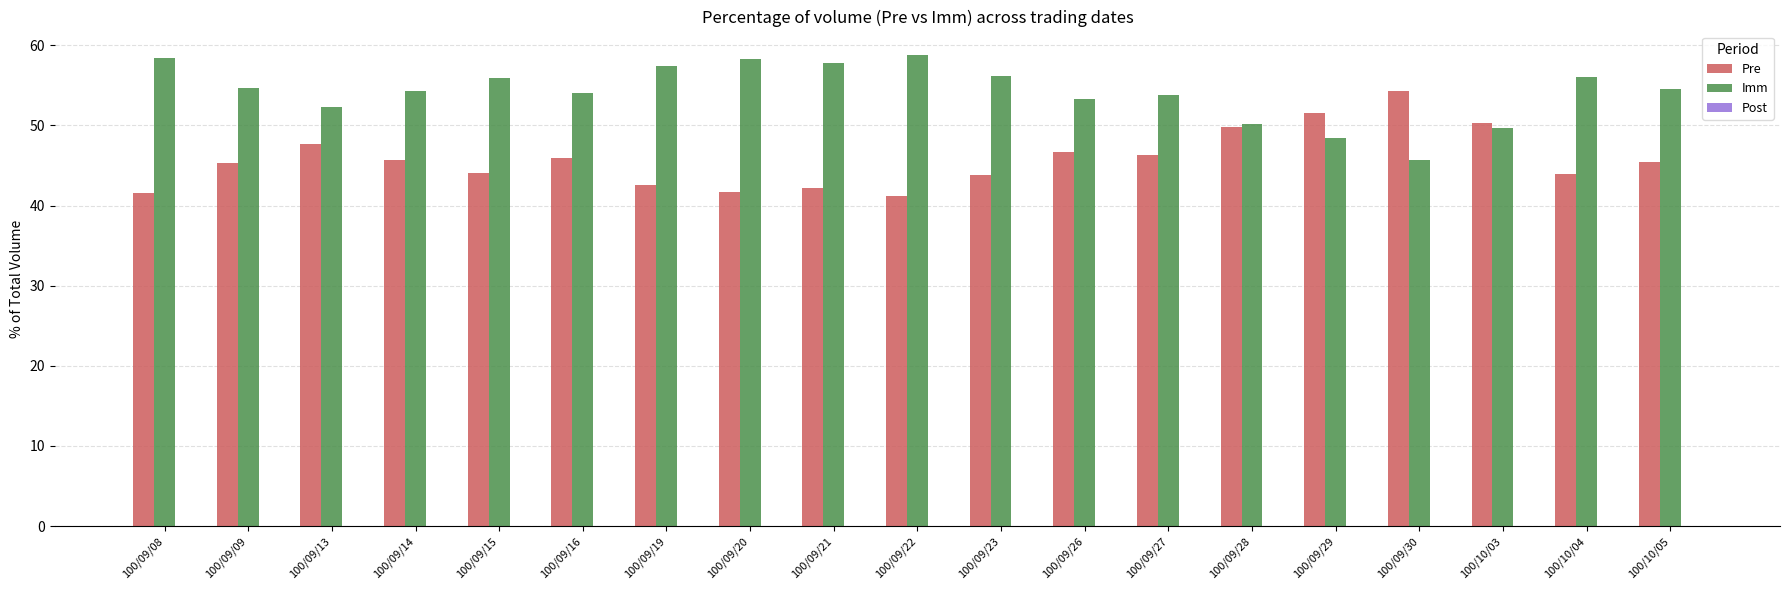

What is the maximum value shown in the chart?

58.8